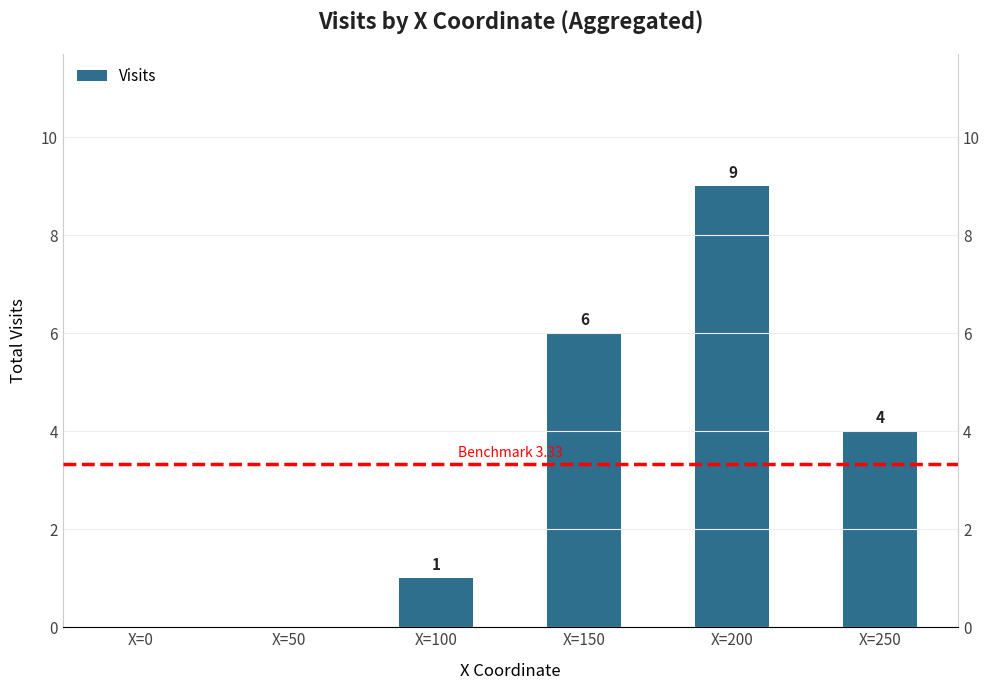

List the labels in order of value, smallest first.

X=0, X=50, X=100, X=250, X=150, X=200